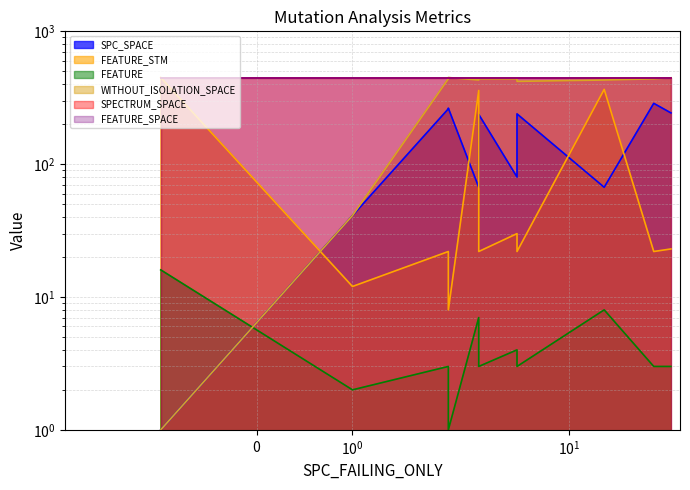

True or false: FEATURE_STM has more than 1 interior local peaks.

True